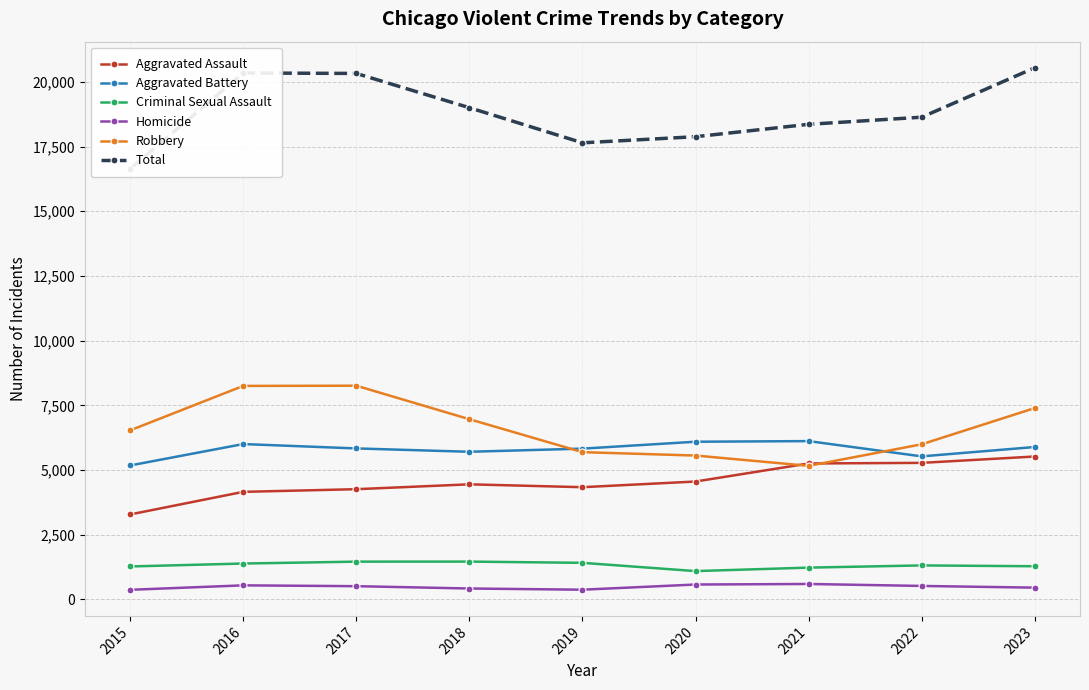

What are all the series names shown in the legend?

Aggravated Assault, Aggravated Battery, Criminal Sexual Assault, Homicide, Robbery, Total